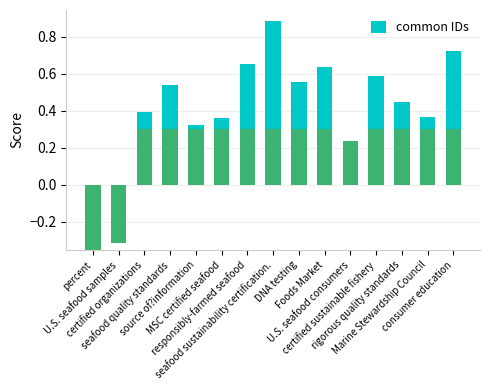

How many series are shown in this chart?

1